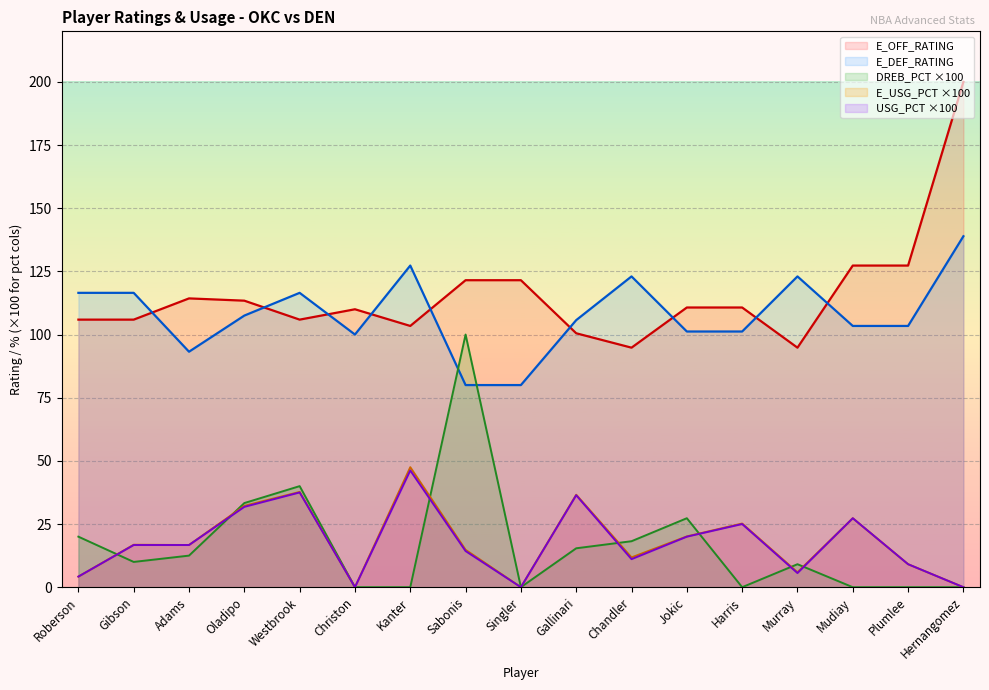

At which label does E_OFF_RATING first exceed 110?

Adams